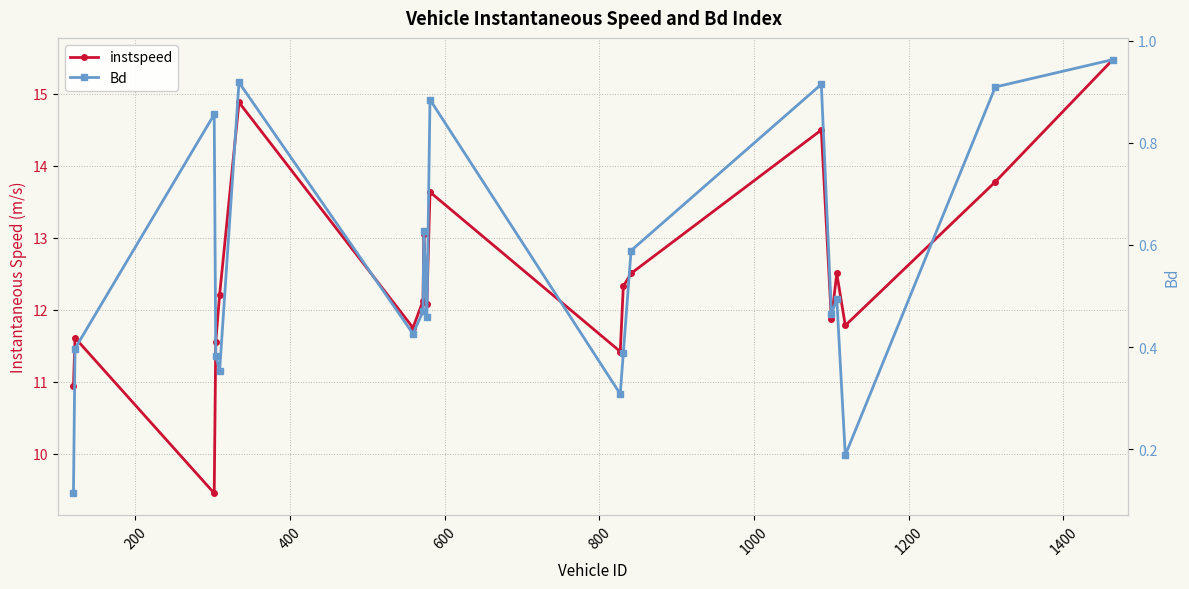

True or false: instspeed has a value of 4.7 at 14.

False